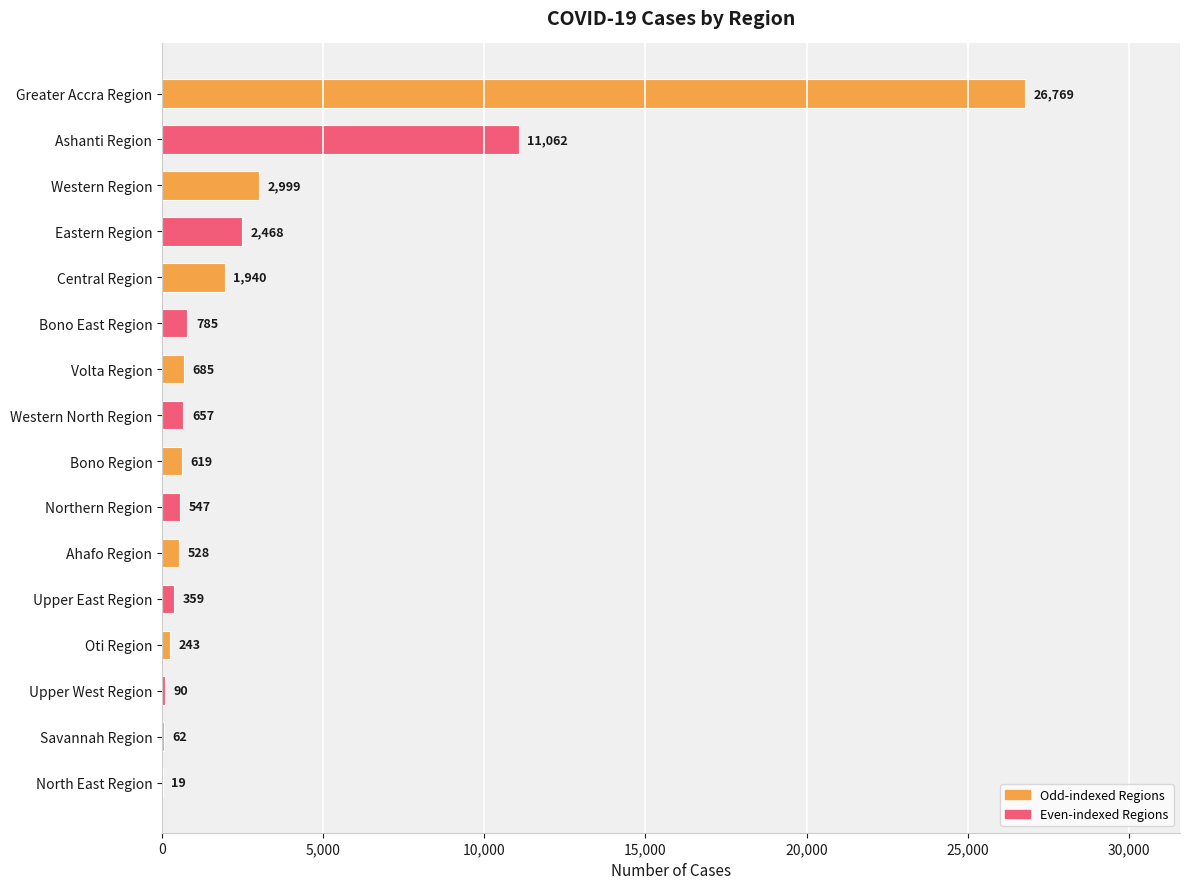

What value does the data have at Greater Accra Region, to the nearest 100?

26800